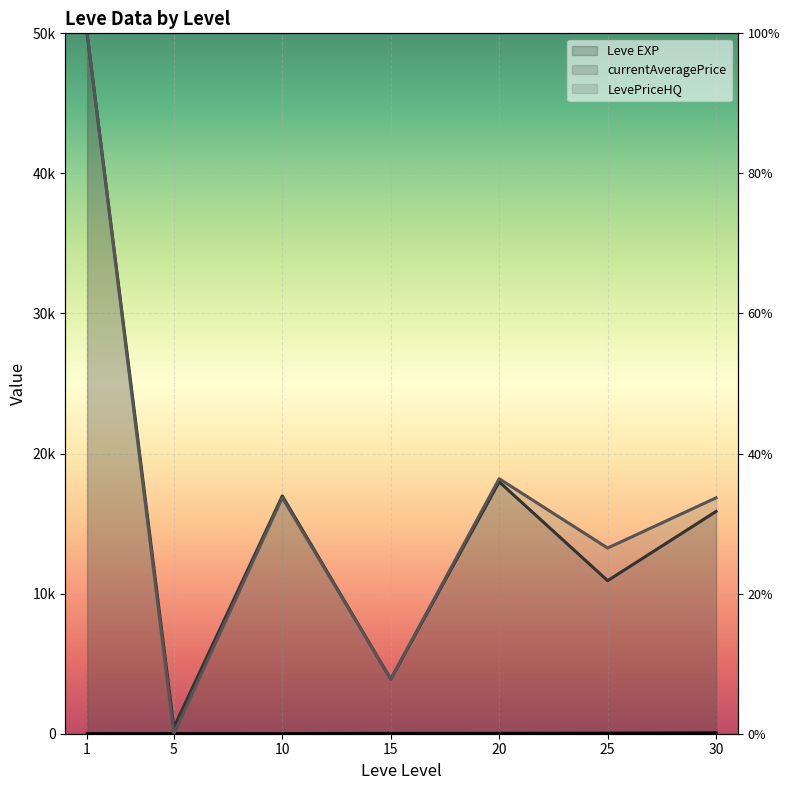

Rank the series at 10 from lowest to highest value.

Leve EXP (line), LevePriceHQ (line), currentAveragePrice (line)